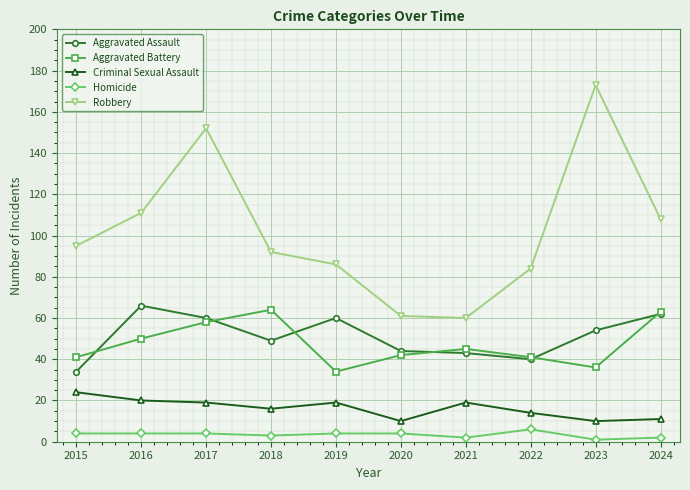

At which label is Robbery closest to 116?

2016